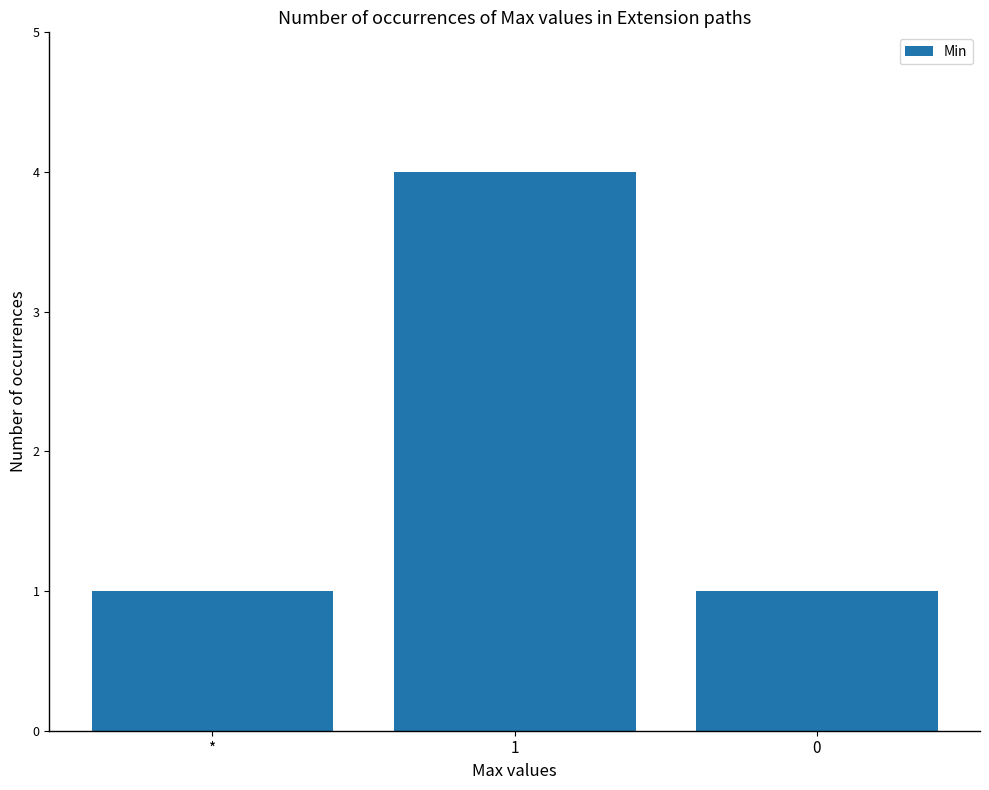

Which has a higher value, 1 or 0?

1